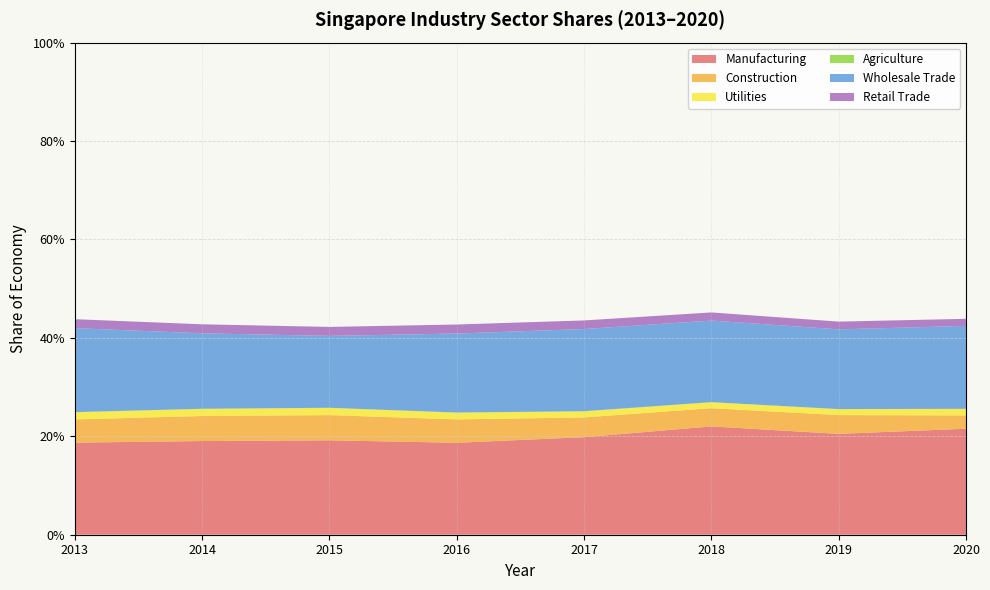

Reading left to right, list all the values displayed in this chart.

Manufacturing: 2013=0.2	2014=0.2	2015=0.2	2016=0.2	2017=0.2	2018=0.2	2019=0.2	2020=0.2
Construction: 2013=0.0	2014=0.1	2015=0.1	2016=0.0	2017=0.0	2018=0.0	2019=0.0	2020=0.0
Utilities: 2013=0.0	2014=0.0	2015=0.0	2016=0.0	2017=0.0	2018=0.0	2019=0.0	2020=0.0
Agriculture: 2013=0.0	2014=0.0	2015=0.0	2016=0.0	2017=0.0	2018=0.0	2019=0.0	2020=0.0
Wholesale Trade: 2013=0.2	2014=0.2	2015=0.1	2016=0.2	2017=0.2	2018=0.2	2019=0.2	2020=0.2
Retail Trade: 2013=0.0	2014=0.0	2015=0.0	2016=0.0	2017=0.0	2018=0.0	2019=0.0	2020=0.0